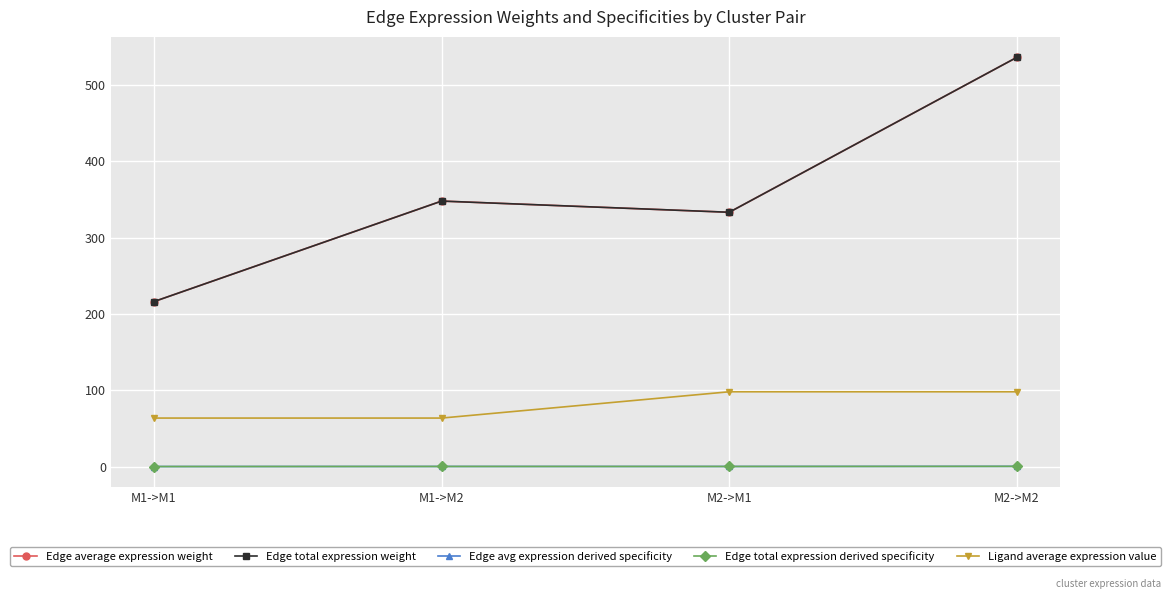

What is the sum of the Edge average expression weight values at M1->M2 and M1->M1?

564.0